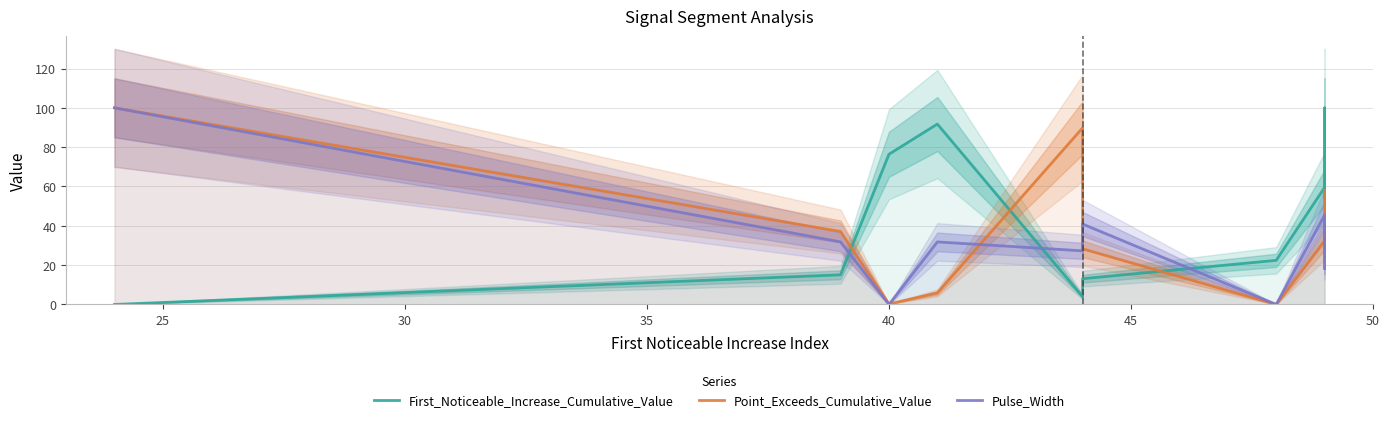

Which series ends up on top after the final intersection of Pulse_Width and First_Noticeable_Increase_Cumulative_Value?

First_Noticeable_Increase_Cumulative_Value